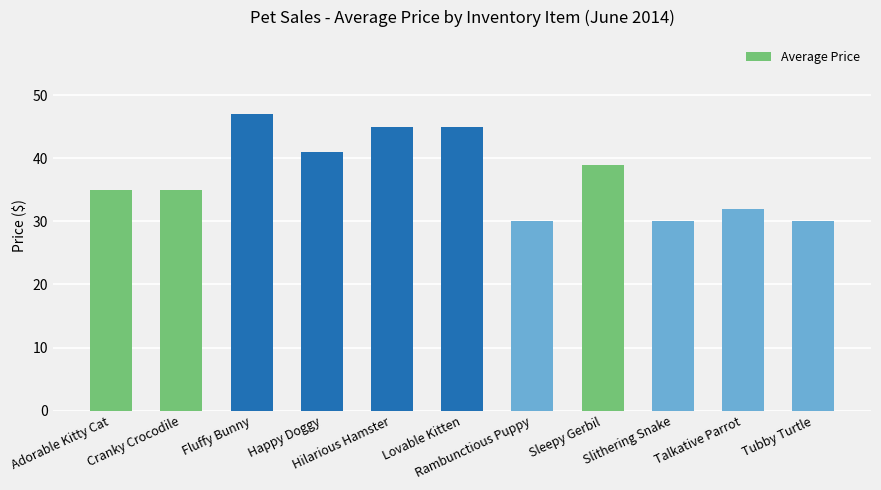

True or false: the data shows 35 at Cranky Crocodile.

True